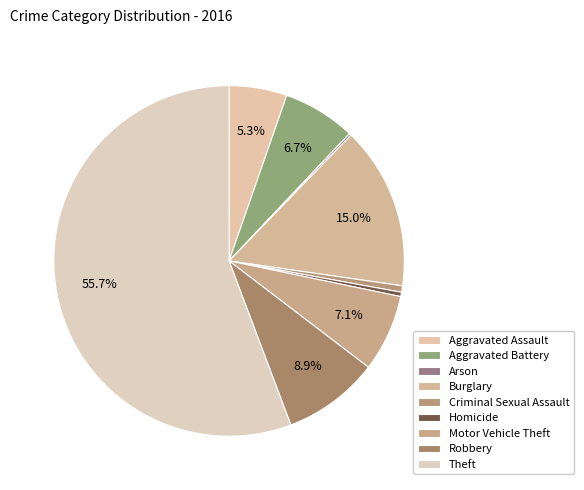

The Arson slice represents 0% of the pie. True or false?

True